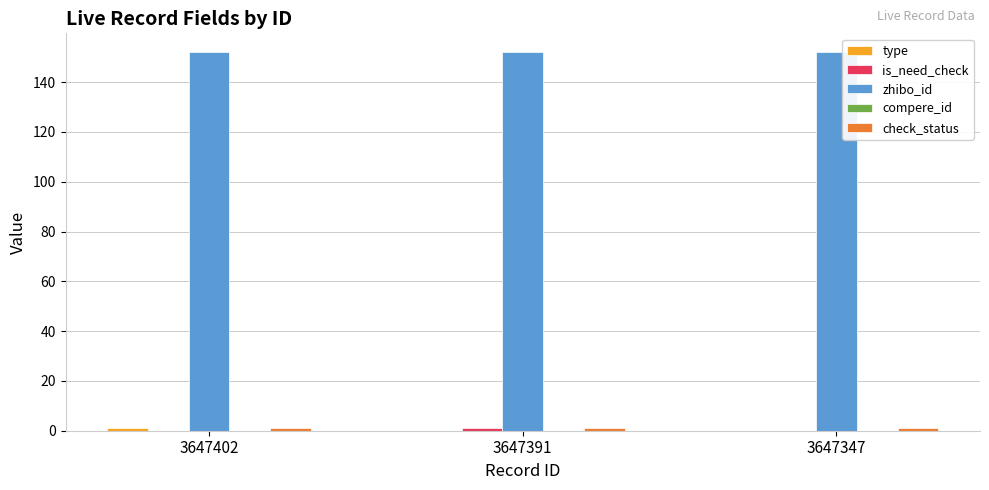

The zhibo_id series shows 152 at 3647391. True or false?

True